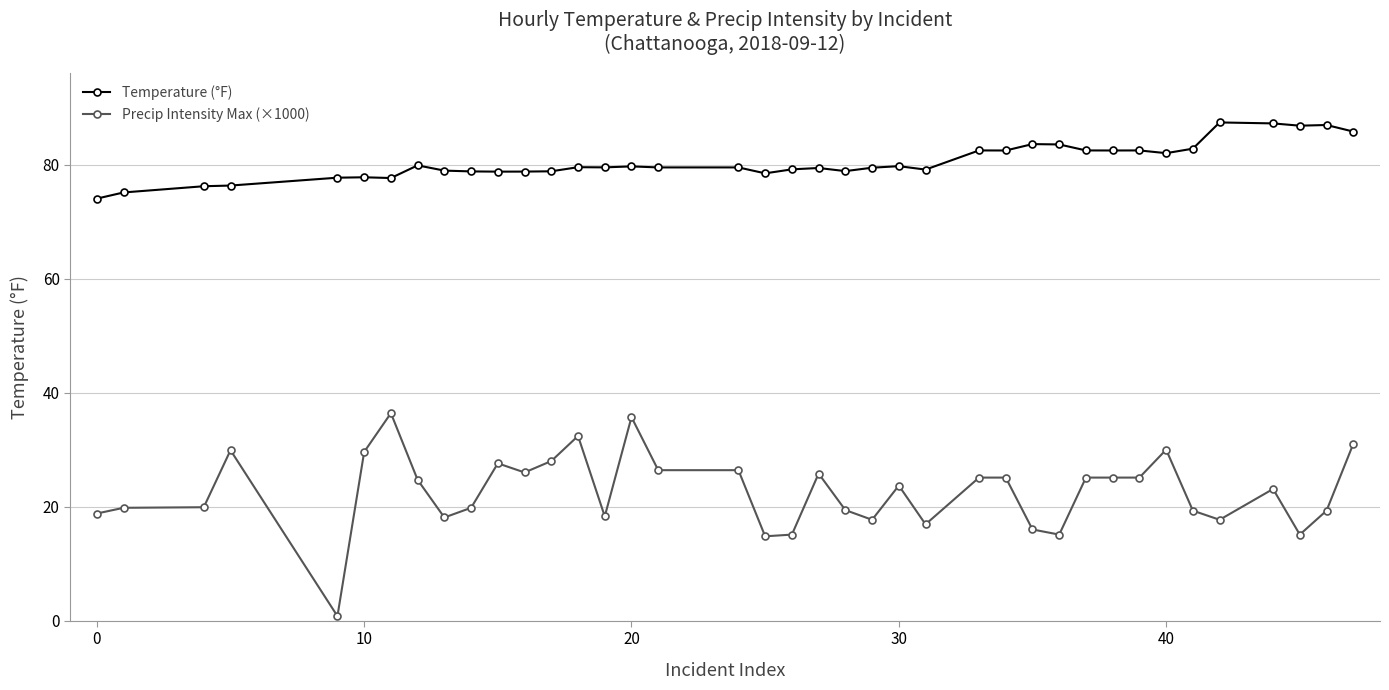

True or false: Temperature (°F) has more than 1 interior local peaks.

True